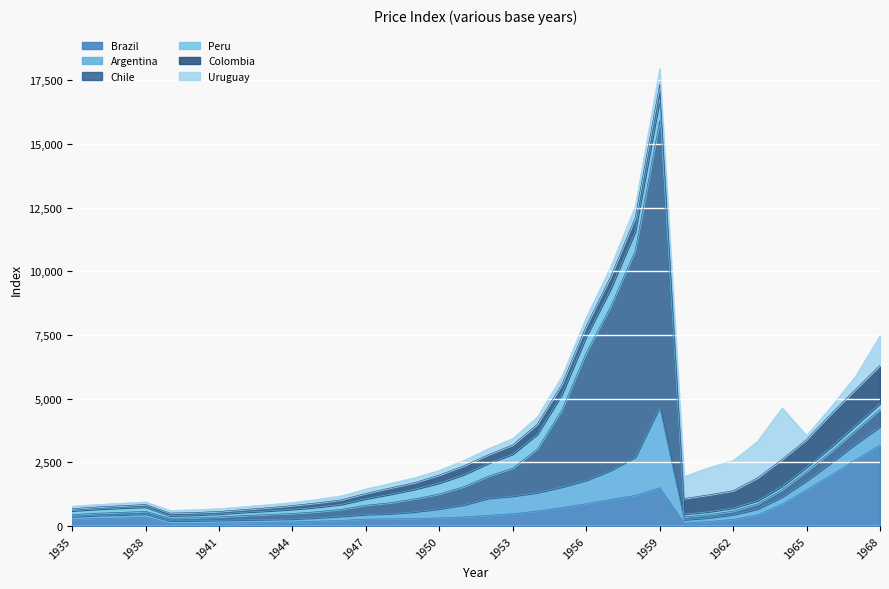

How many data points in Uruguay are less than 210?

17